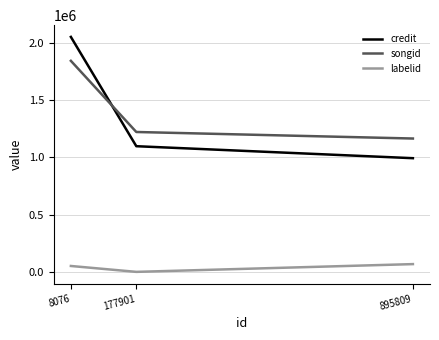

What is the greatest value displayed?

2053834